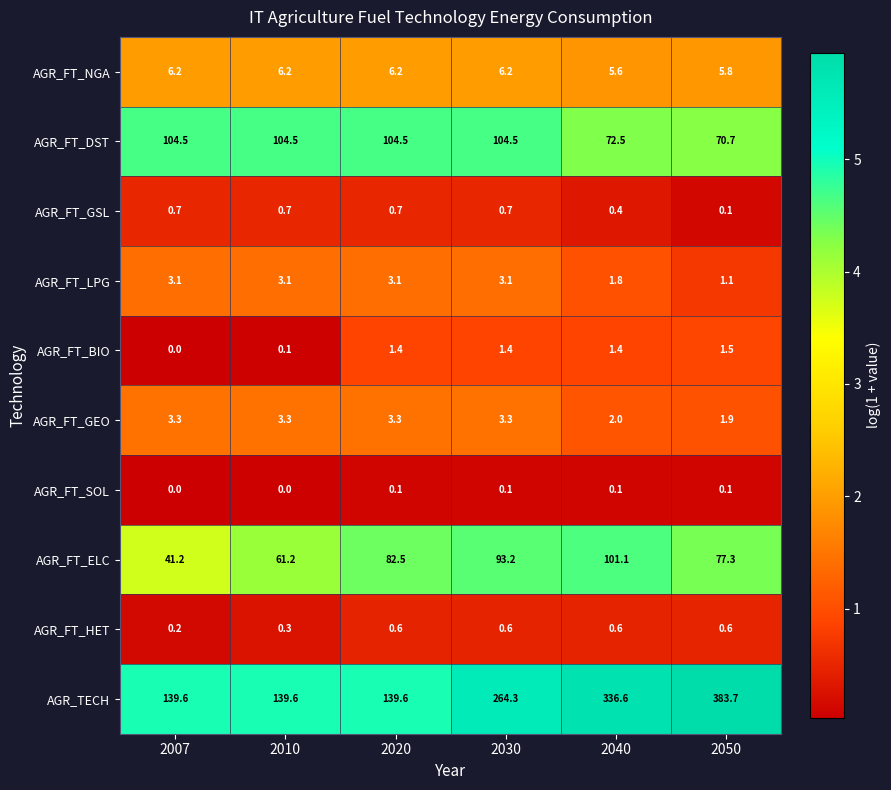

Rank the series by their maximum value, from highest to lowest.

AGR_TECH, AGR_FT_DST, AGR_FT_ELC, AGR_FT_NGA, AGR_FT_GEO, AGR_FT_LPG, AGR_FT_BIO, AGR_FT_GSL, AGR_FT_HET, AGR_FT_SOL